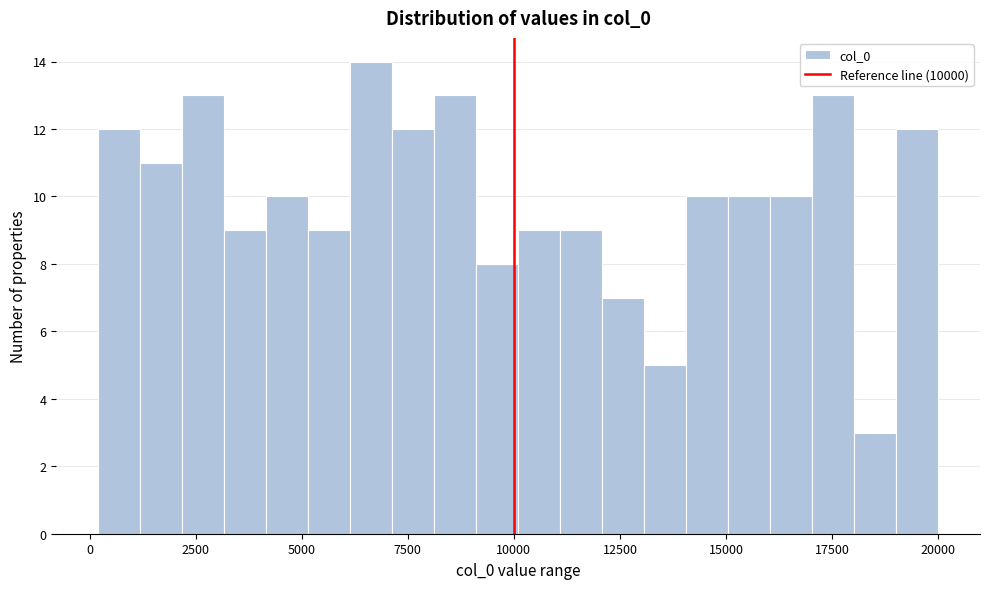

Around what value on the x-axis is the tallest bar? Give the approximate position of its centre, as read against the axis.

6500